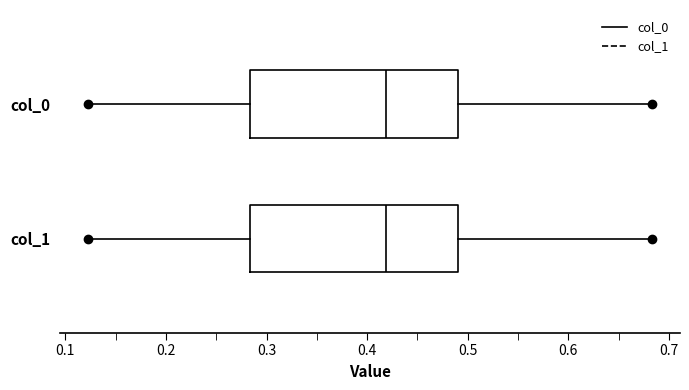

Reading bottom to top, transcribe this box plot: for each box, give where its median line is, the range the box spans, and where its two whiskers end, as read against the x-axis. The values are not printed on the chart, so give them approximately, as read against the axis.

col_1: median 0.42, box 0.28 to 0.49, whiskers 0.12 to 0.68
col_0: median 0.42, box 0.28 to 0.49, whiskers 0.12 to 0.68